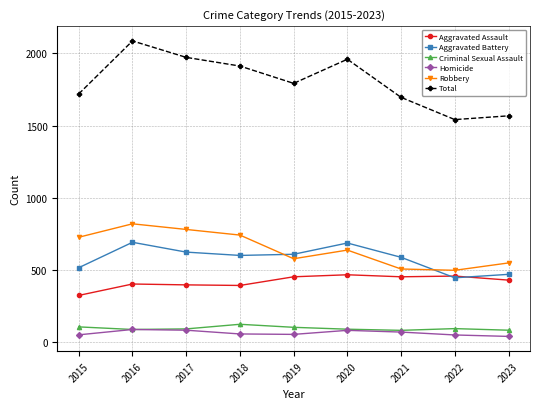

Which series has the largest range (max minus min)?

Total